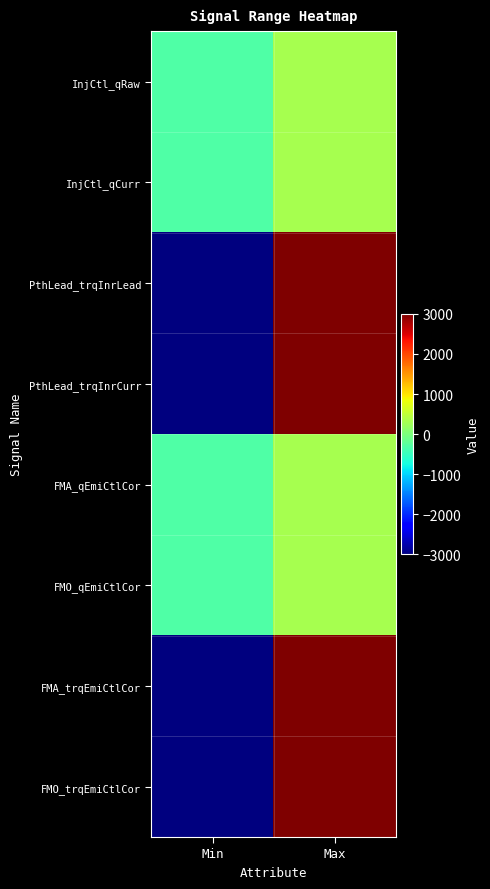

Which series has the largest total across all categories?

InjCtl_qRaw